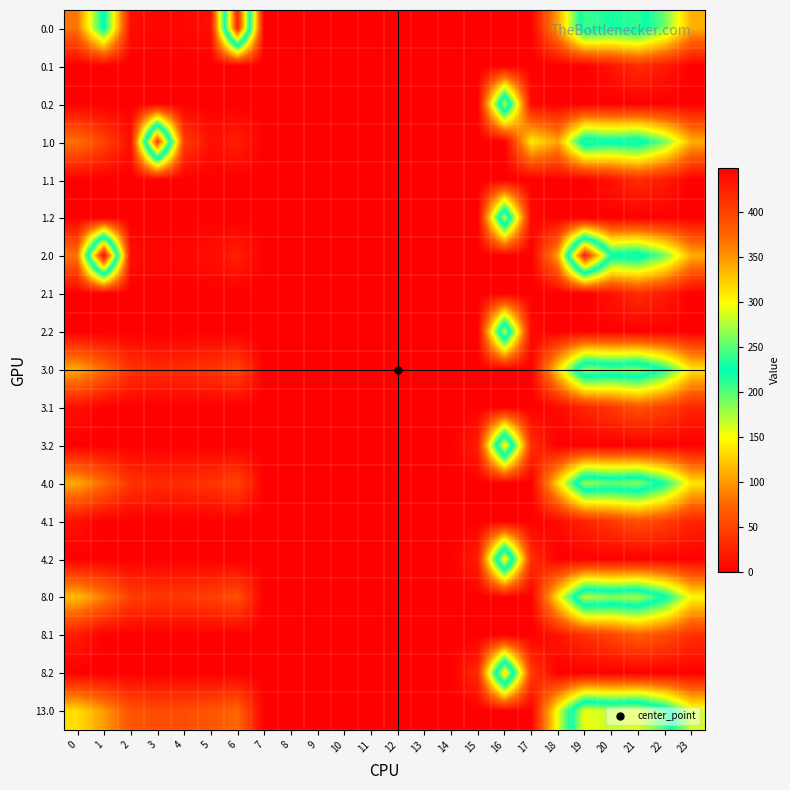

Which has a higher value, 22 or 19?

19